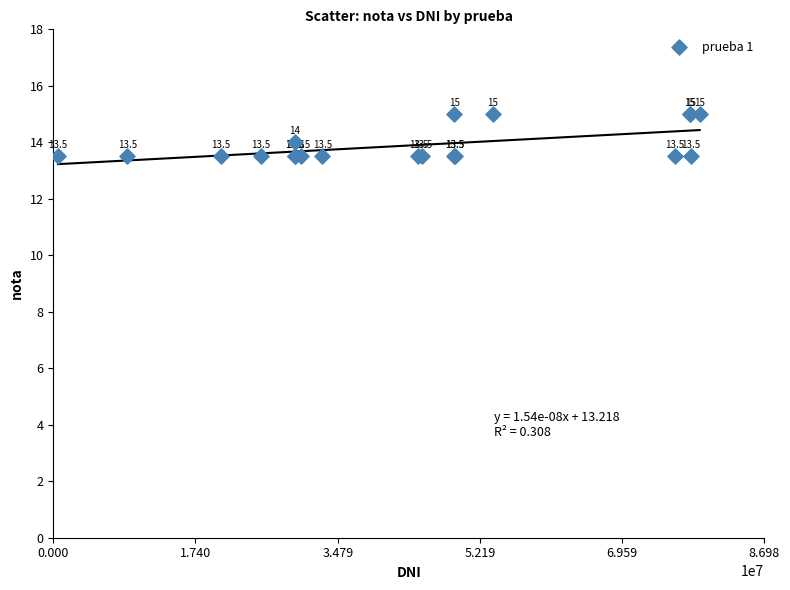

What Y value in the scatter plot is closest to 14?

14.0